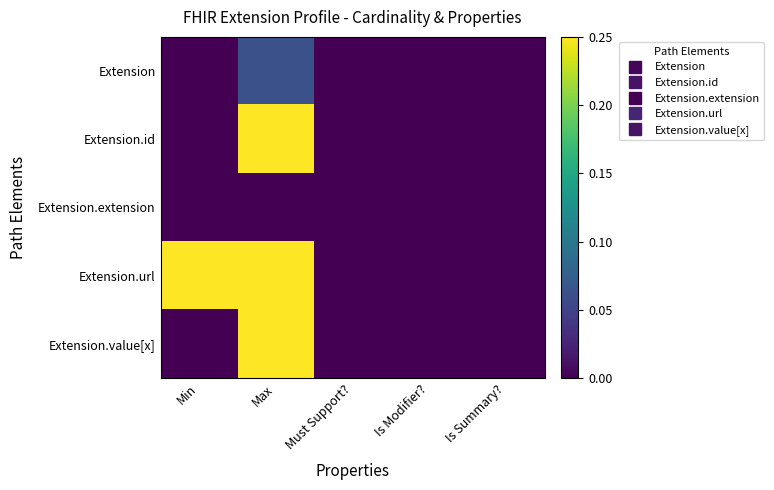

How many series are shown in this chart?

5